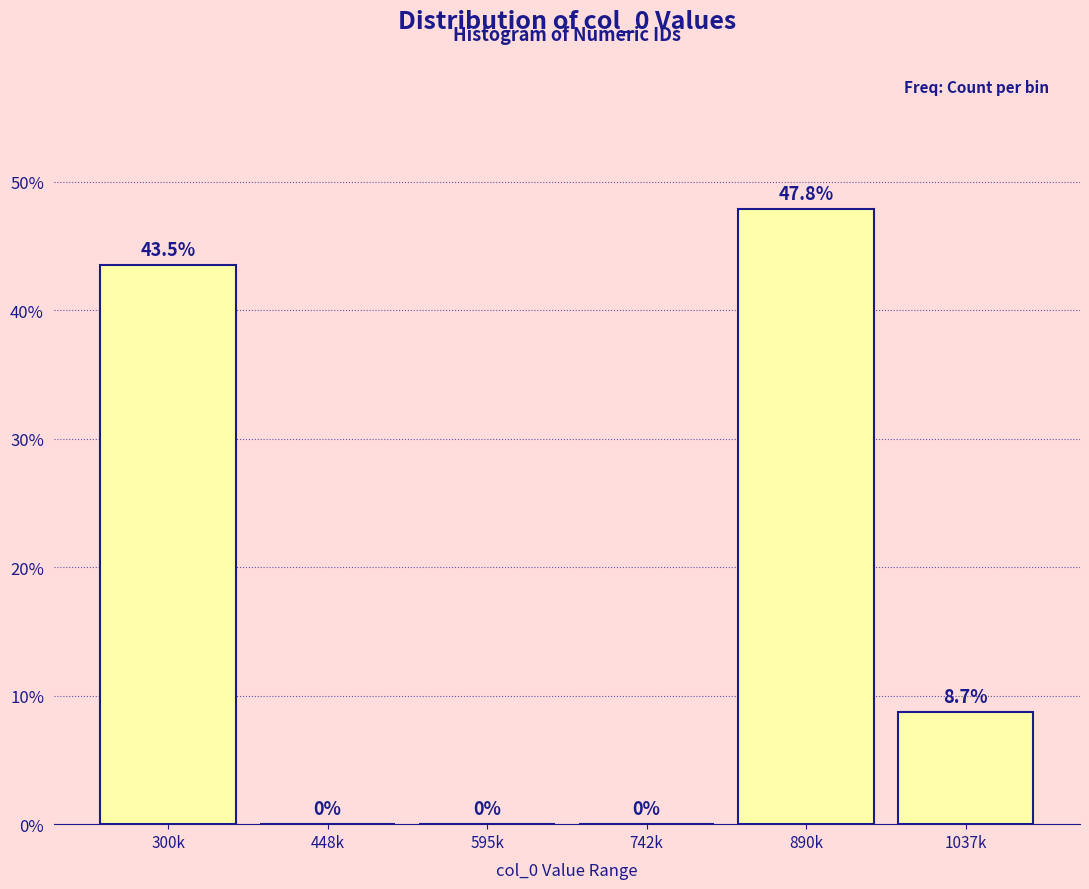

Reading left to right, list all the values displayed in this chart.

300k=43.5	448k=0.0	595k=0.0	742k=0.0	890k=47.8	1037k=8.7